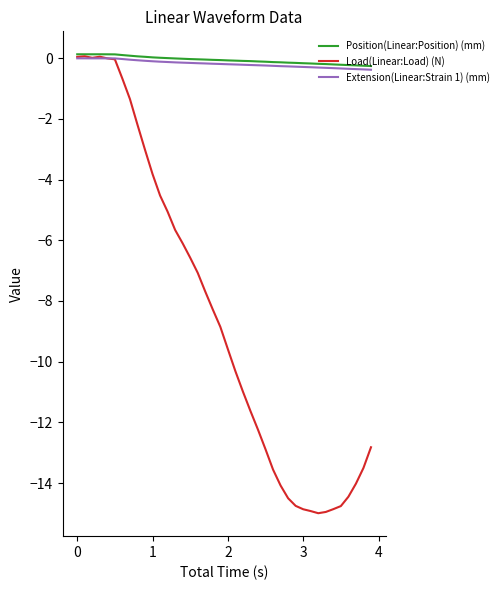

What is the minimum value shown in the chart?

-15.0